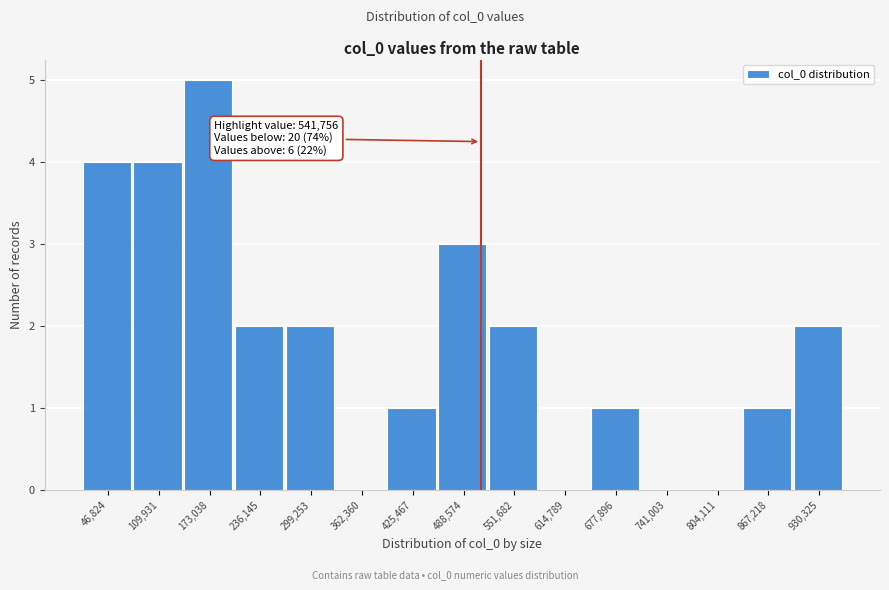

Reading left to right, transcribe all the data shown in this chart.

46,824=4	109,931=4	173,038=5	236,145=2	299,253=2	362,360=0	425,467=1	488,574=3	551,682=2	614,789=0	677,896=1	741,003=0	804,111=0	867,218=1	930,325=2